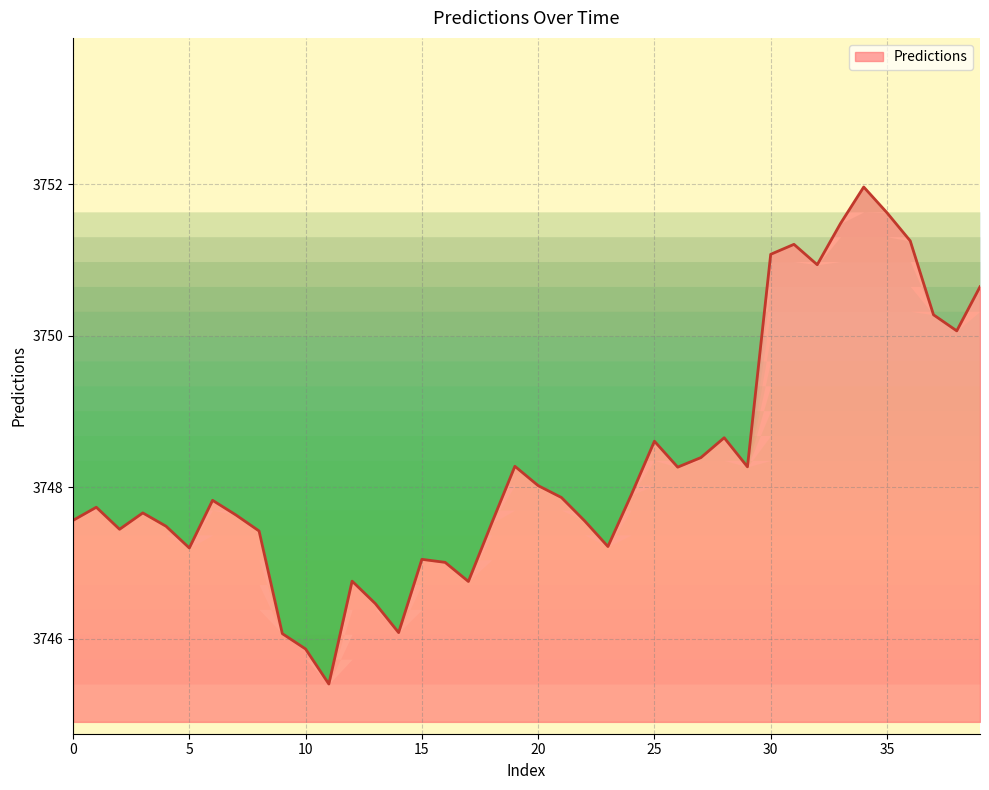

What is the greatest value displayed?

3752.0